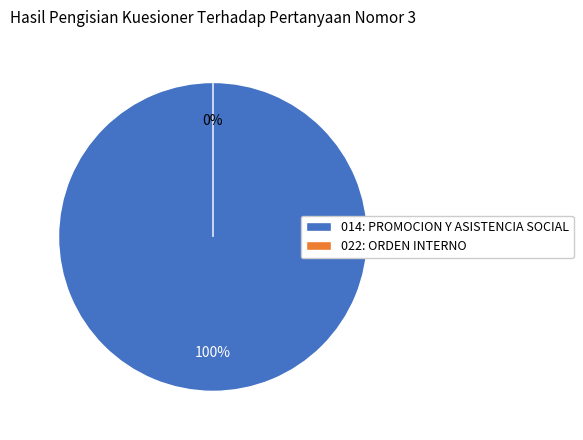

To the nearest percent, what is the average slice percentage?

50%